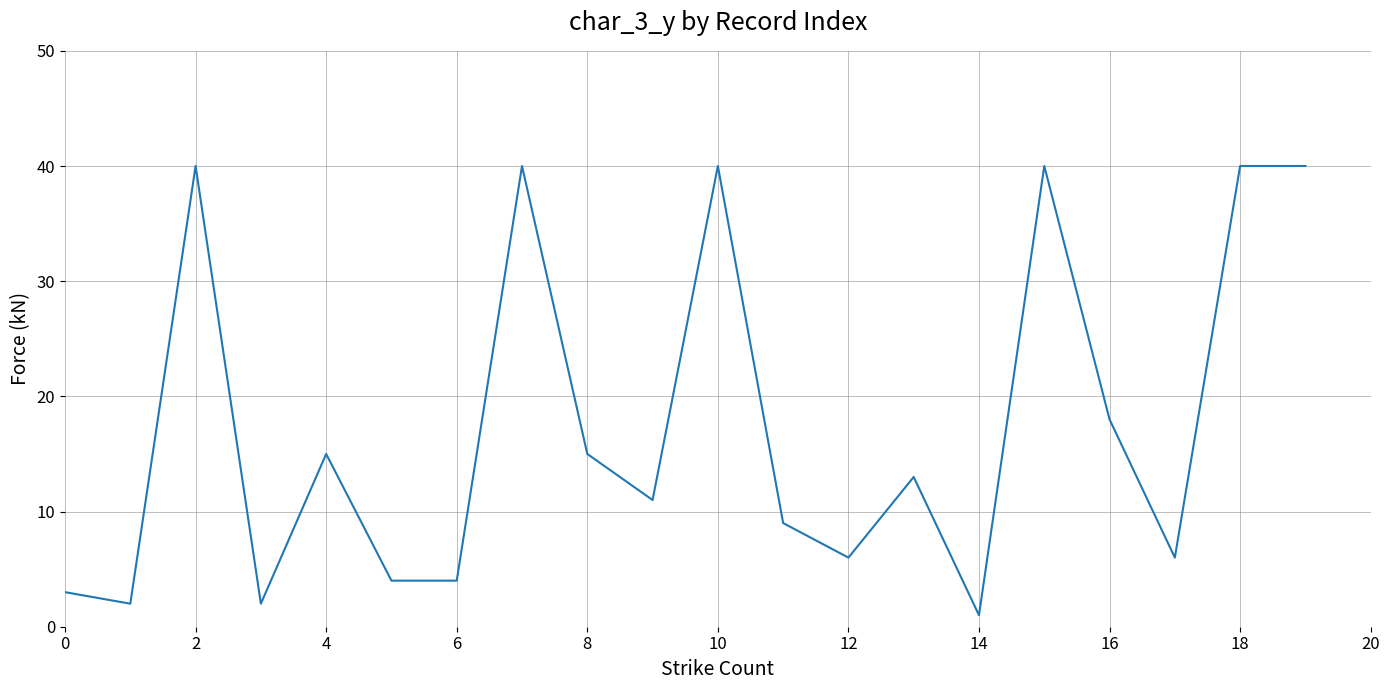

What is the maximum value shown in the chart?

40